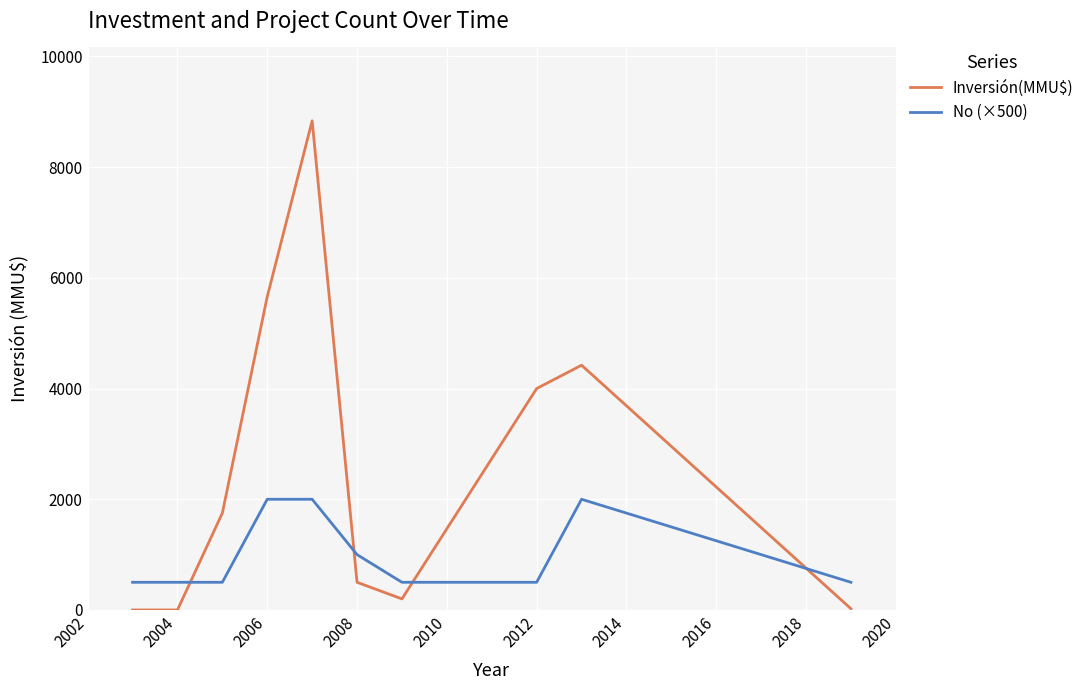

Rank the series by their maximum value, from lowest to highest.

No (×500), Inversión(MMU$)